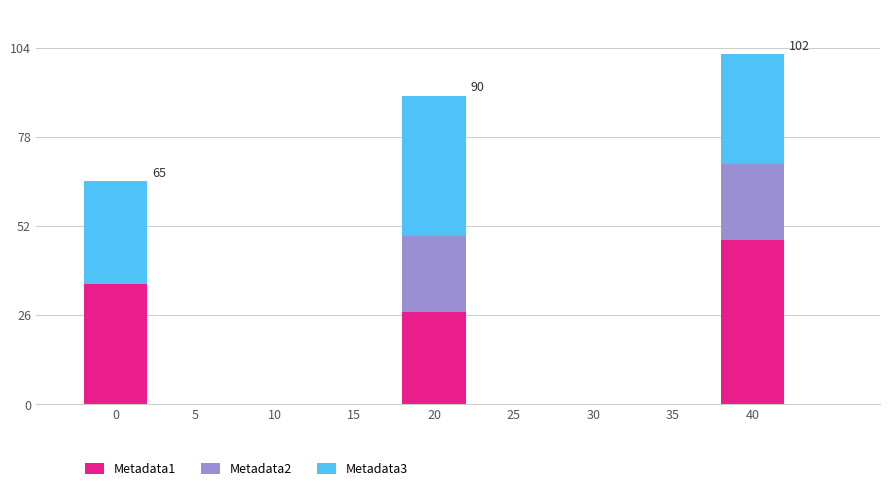

Does the chart contain stacked bars?

Yes